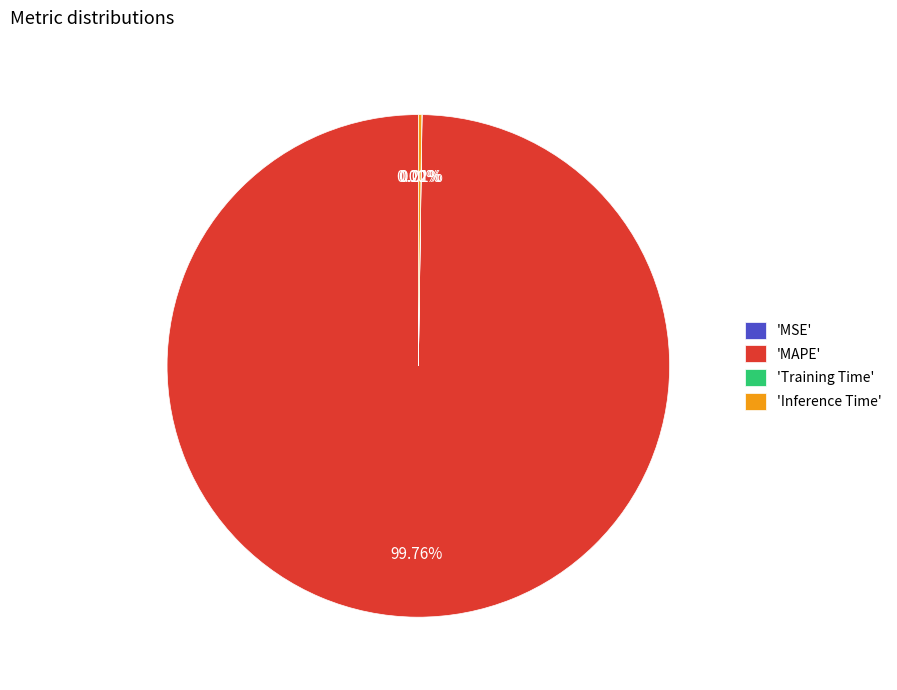

Which category has the biggest portion of the pie?

'MAPE'